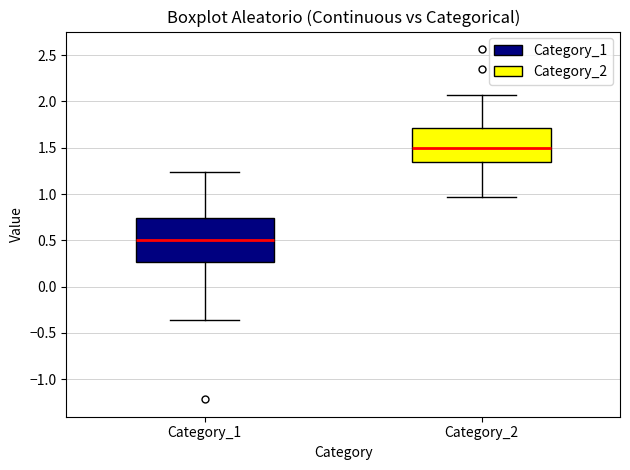

Reading left to right, read every box against the y-axis: the position of its median line, the range the box covers, and the ends of its whiskers. The values are not printed on the chart, so give them approximately, as read against the axis.

Category_1: median 0.50, box 0.25 to 0.75, whiskers -0.35 to 1.25
Category_2: median 1.50, box 1.35 to 1.70, whiskers 0.95 to 2.05